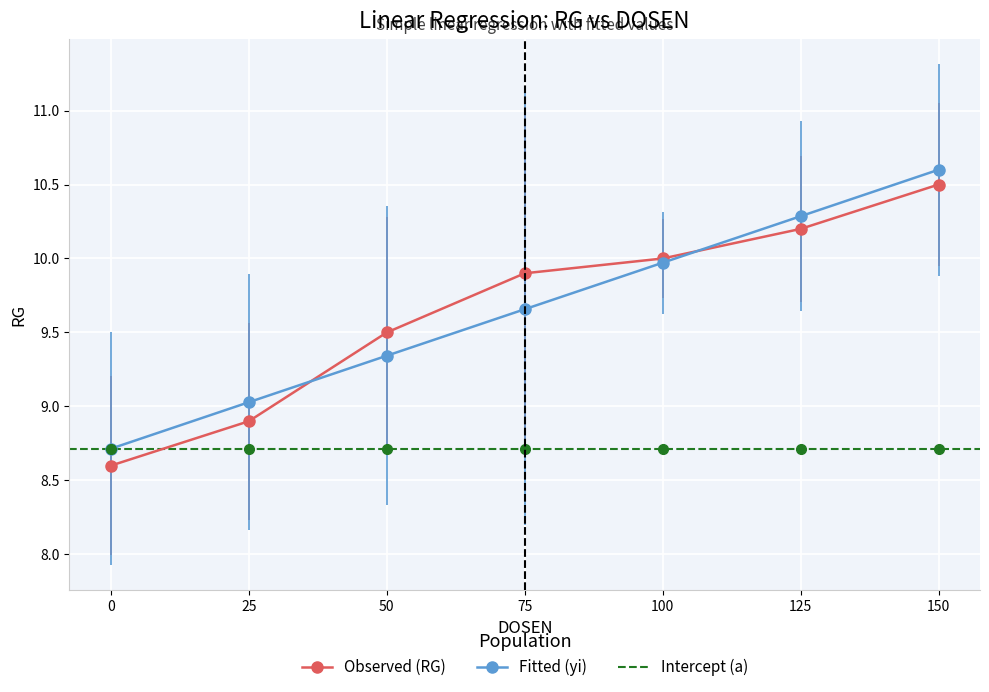

What is the value of the Observed (RG) point at the 1st from the left?

8.6